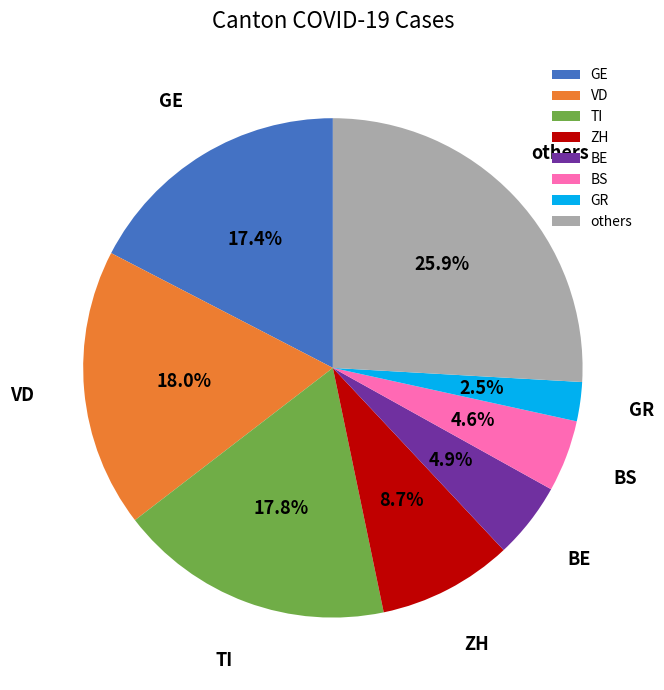

What portion of the pie excludes GE?

82.6%